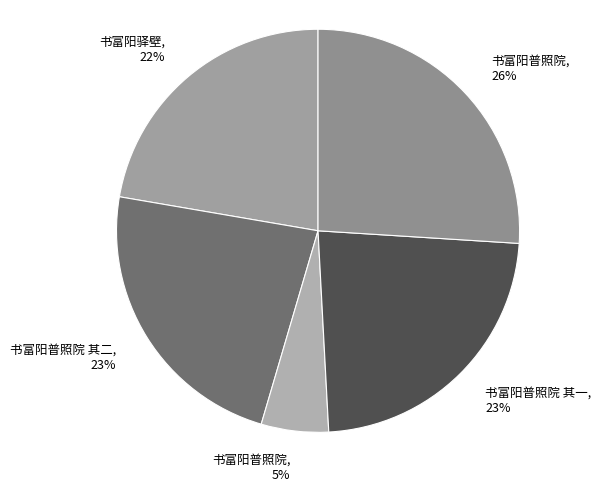

Which slice is the largest?

书富阳普照院